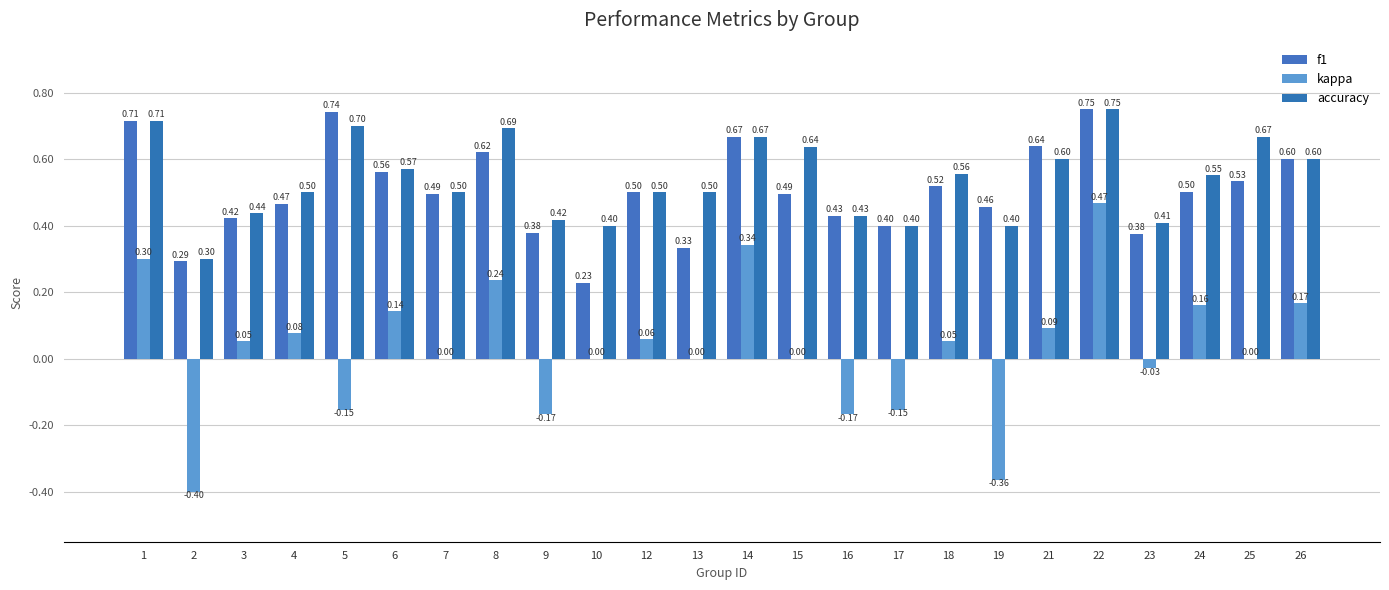

At which category is the sum across all series the highest?

22